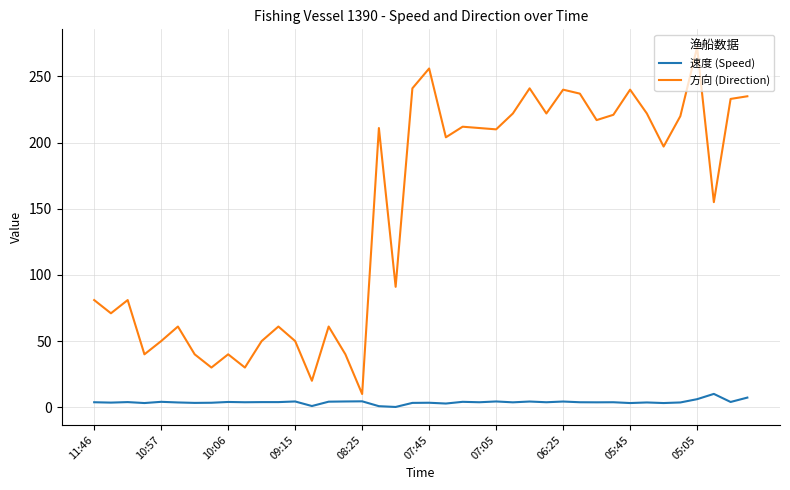

Does the chart have visible grid lines?

Yes